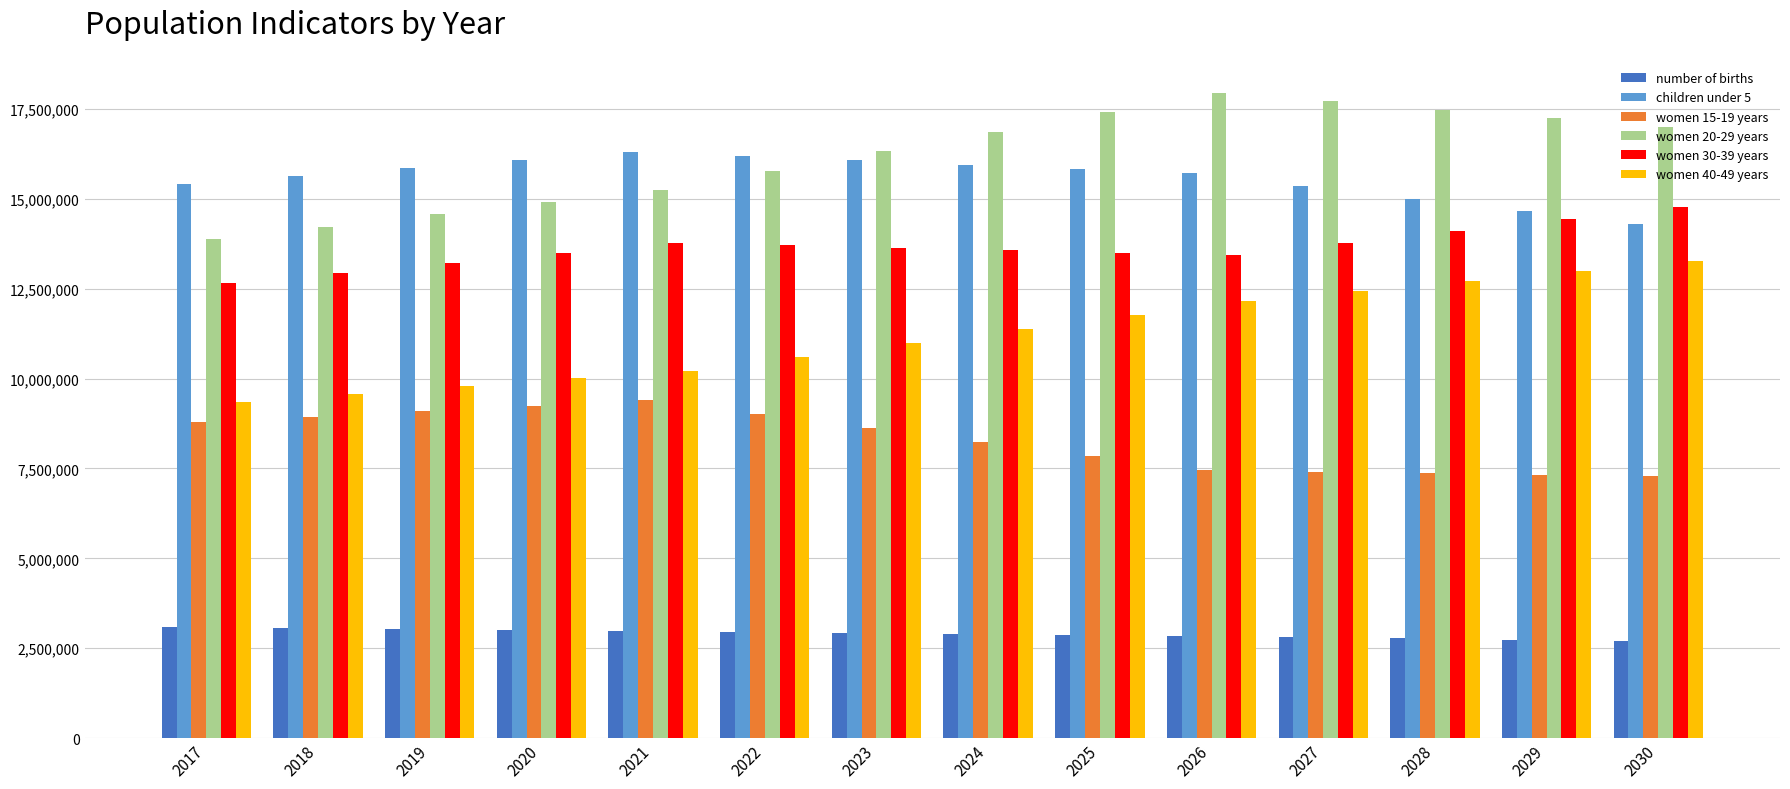

What is the approximate value of women 30-39 years at 2024?

13569100